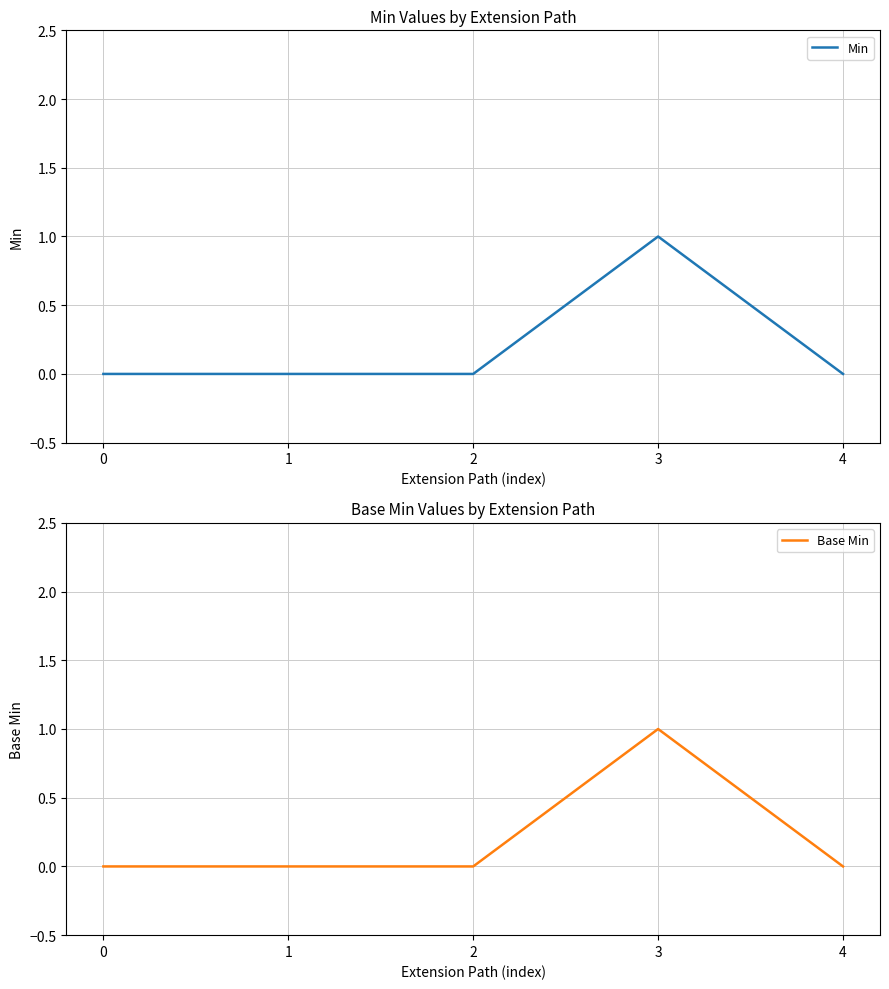

At 2, list the series in order from smallest to largest.

Min, Base Min